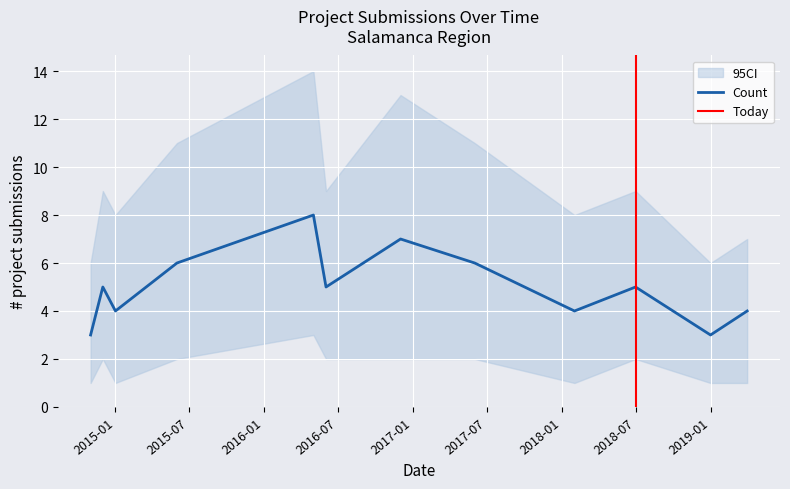

Rank the series by their average value, from lowest to highest.

Count_lower, Count, Count_upper